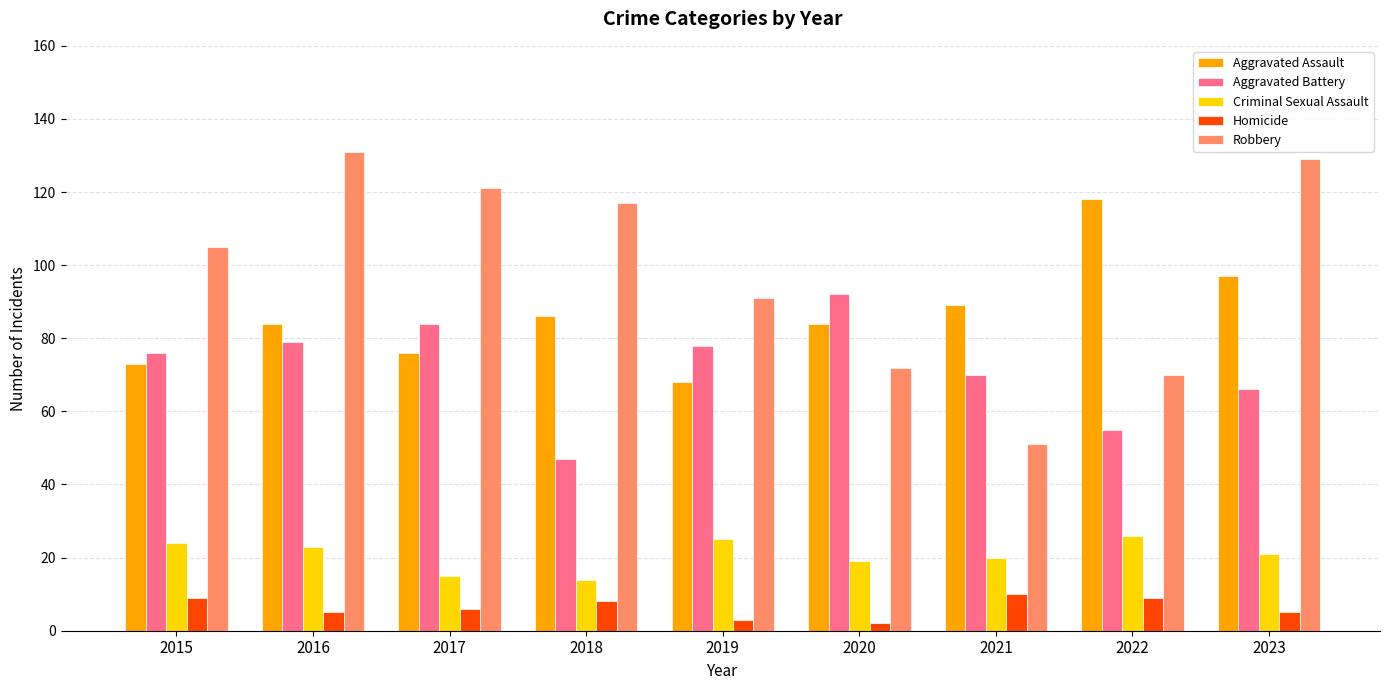

What is the total value across all series at 2020?

269